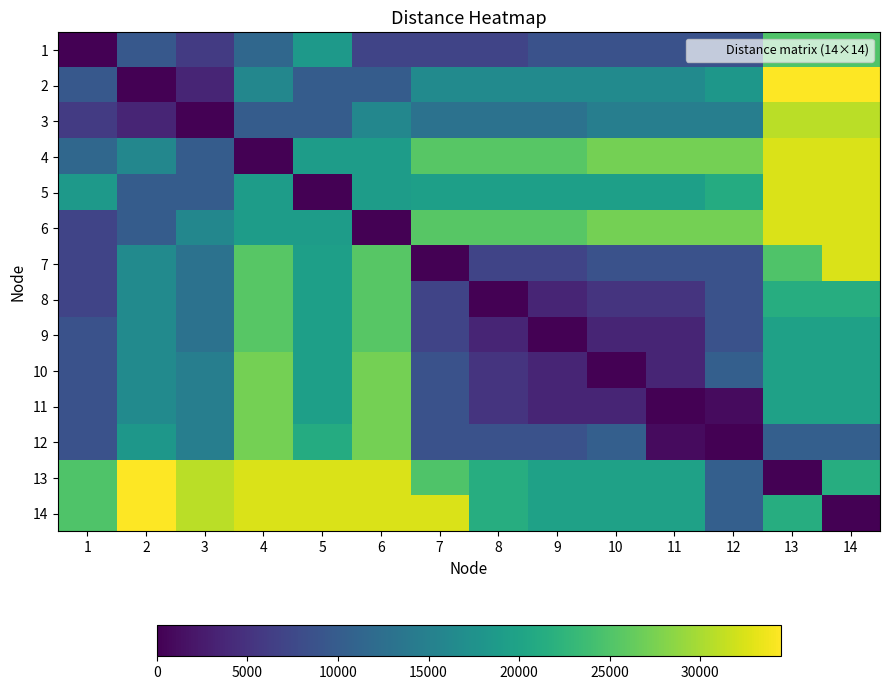

Rank the series at 13 from lowest to highest value.

13, 12, 9, 10, 11, 8, 14, 1, 7, 3, 4, 5, 6, 2